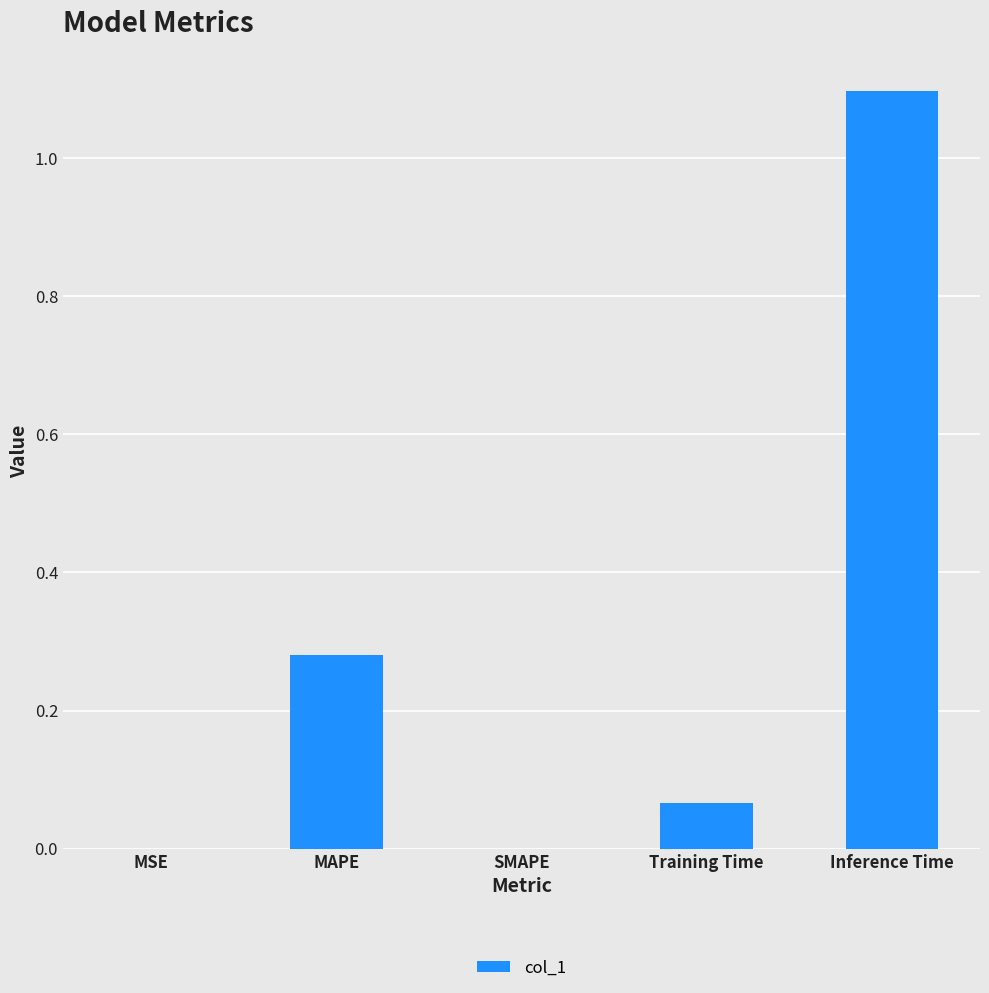

What is the maximum value shown in the chart?

1.1